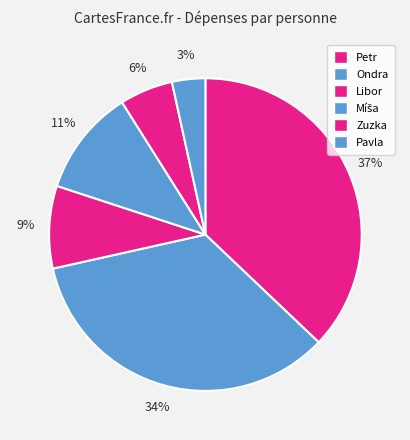

To the nearest percent, what is the combined percentage of Libor and Zuzka?

14%